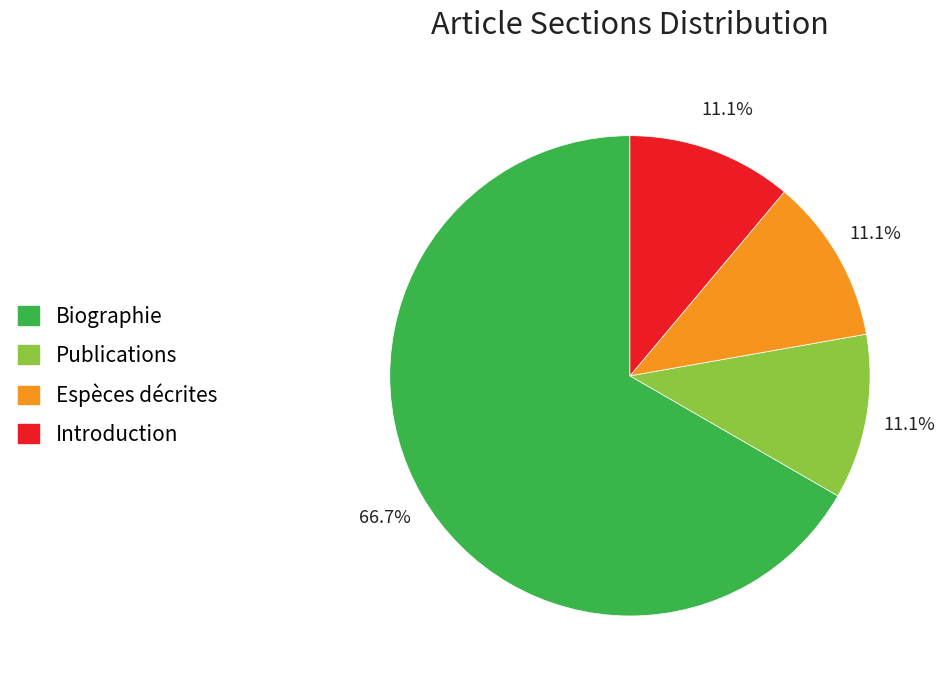

Is there a majority slice in this chart?

Yes